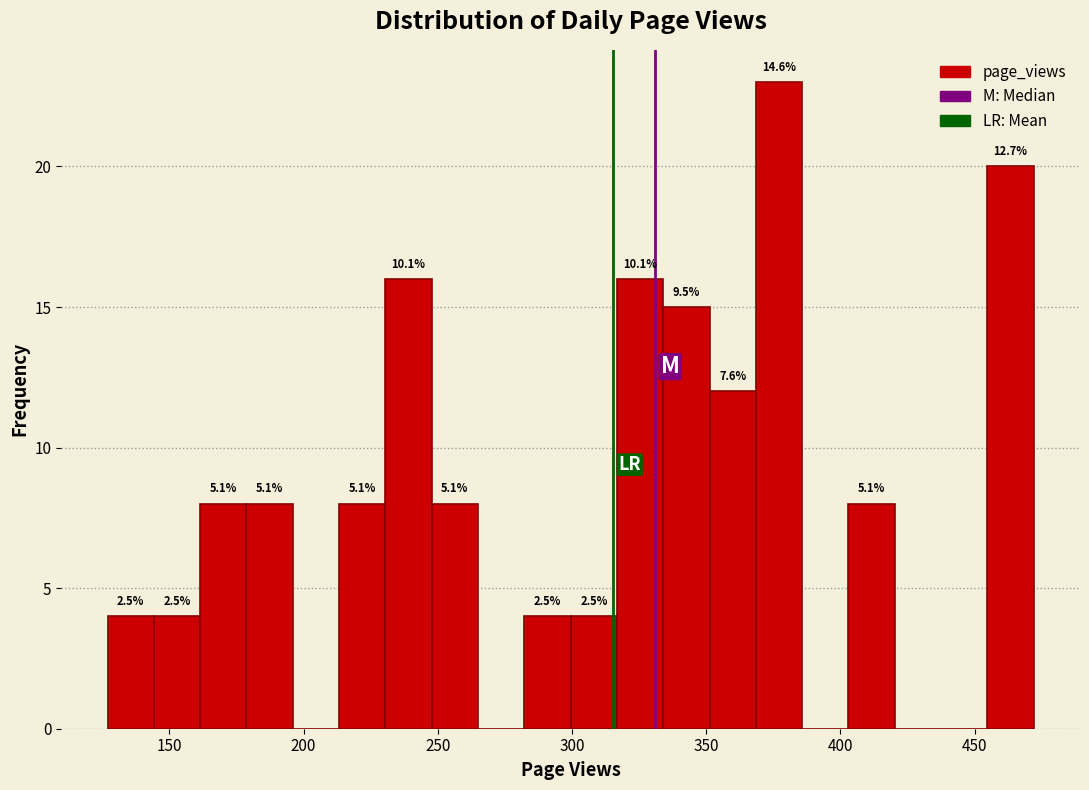

Read against the x-axis, roughly where is the centre of the tallest bar?

375